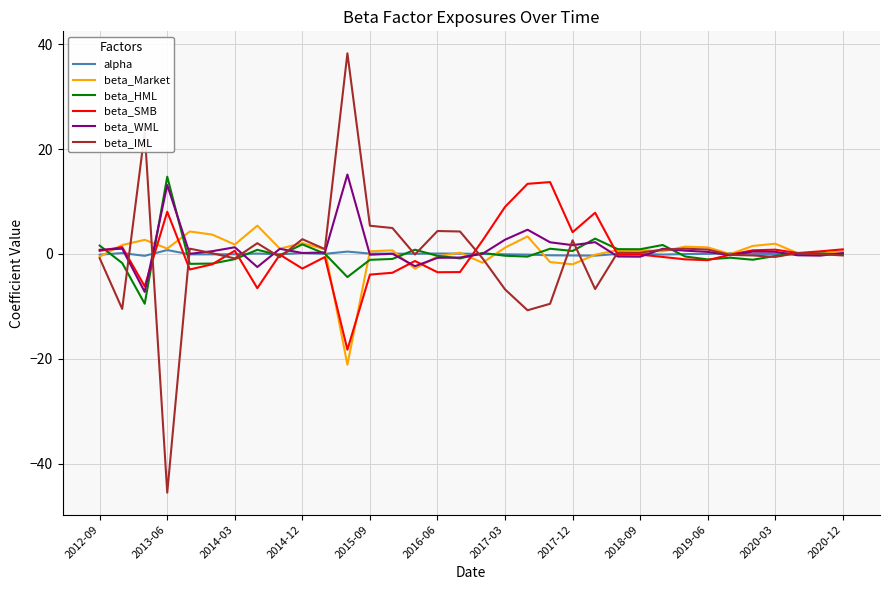

Which series has the largest range (max minus min)?

beta_IML